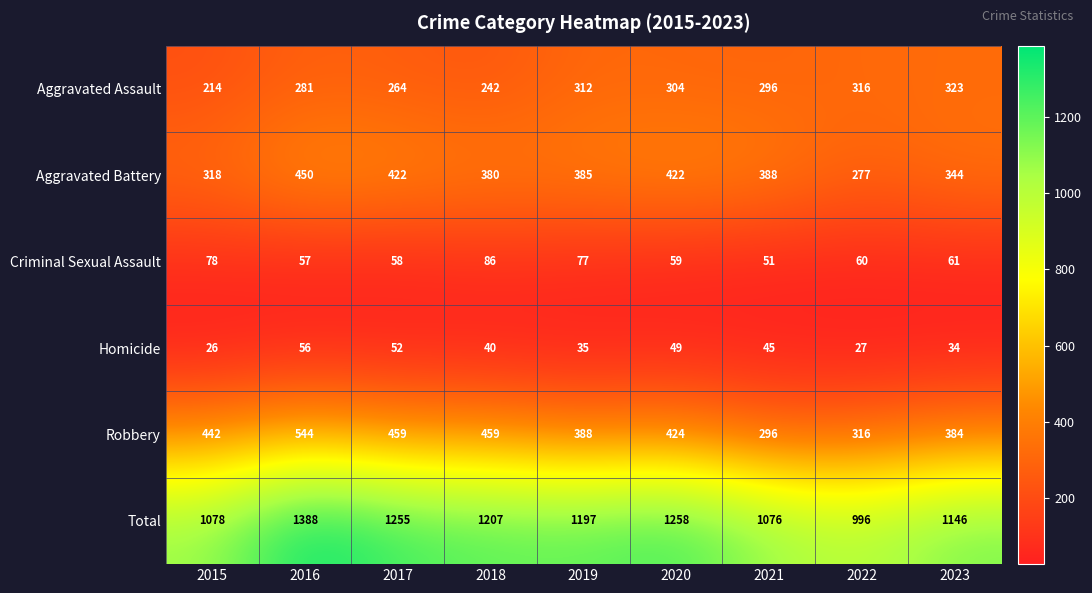

True or false: Aggravated Assault has a value of 348 at 2018.

False